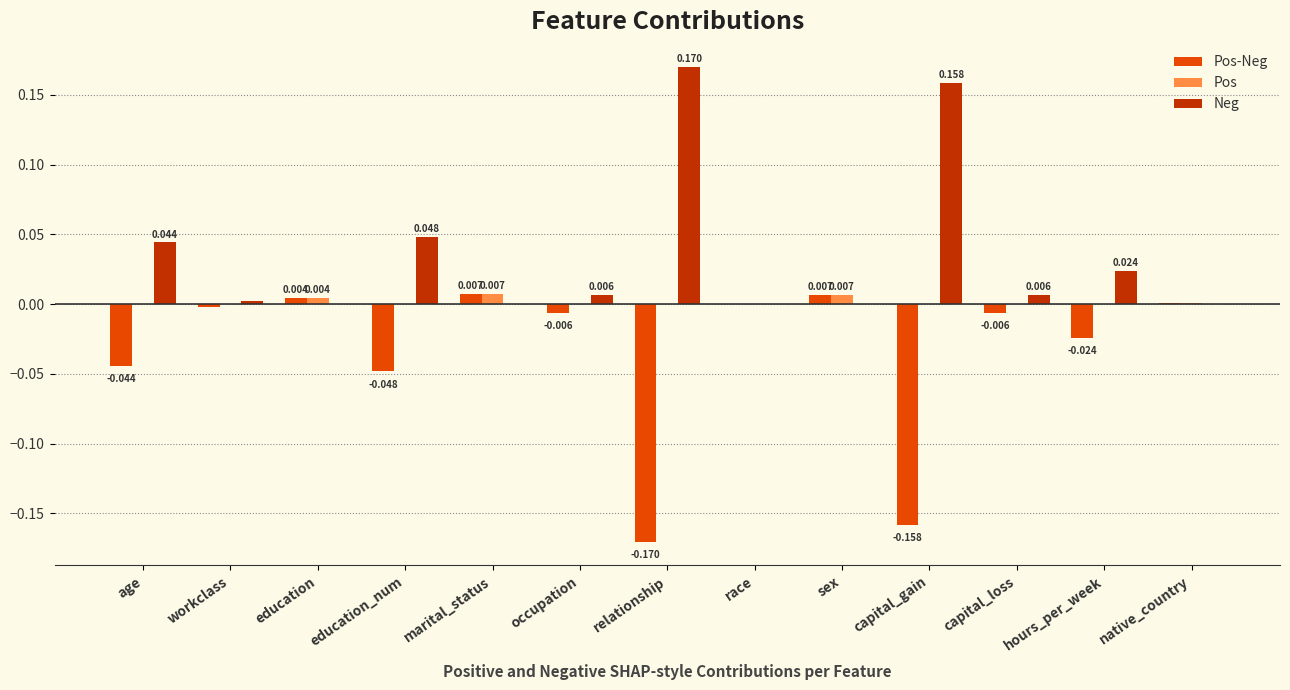

At which label does Pos-Neg first exceed 0?

education